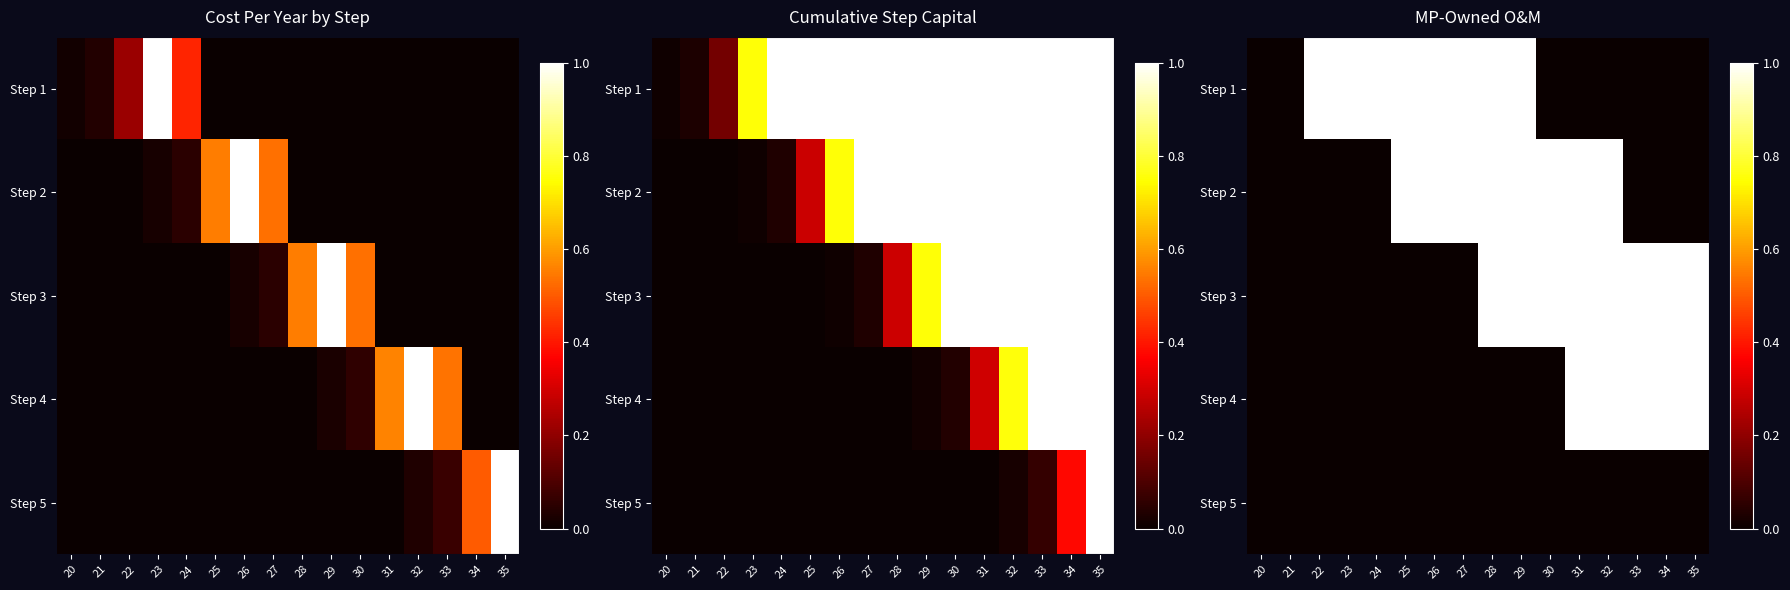

What is the difference between the maximum and second lowest values in the Step 3 series?

1